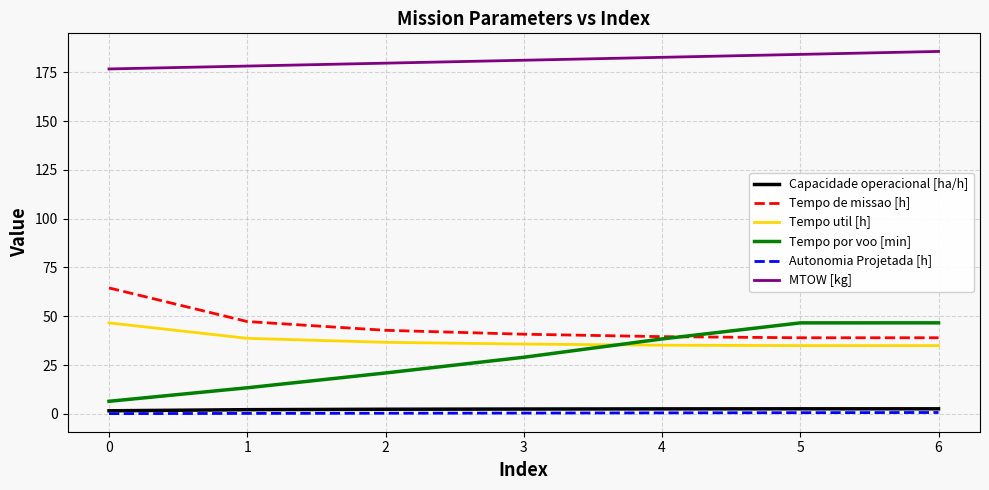

Is the value of Tempo por voo [min] at 6 greater than the value of Capacidade operacional [ha/h] at 3?

Yes